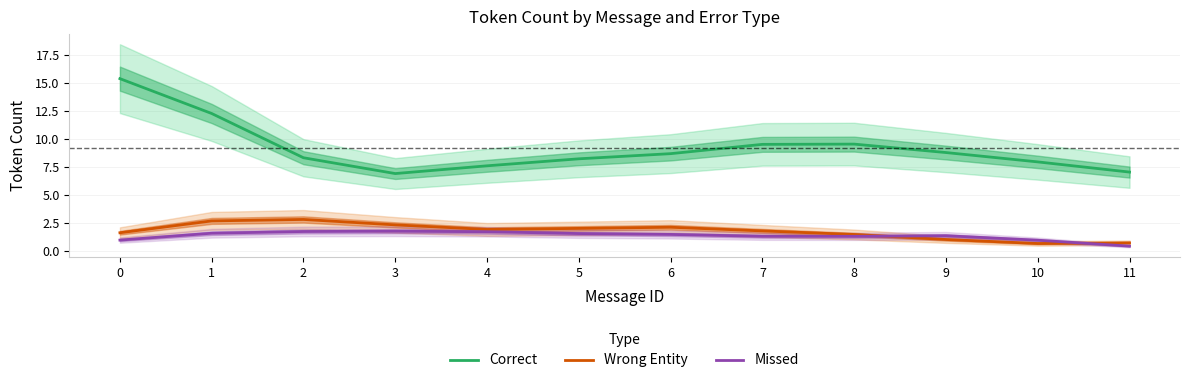

Reading right to left, transcribe all the data shown in this chart.

Correct: 11=7.0	10=7.9	9=8.8	8=9.5	7=9.5	6=8.7	5=8.2	4=7.6	3=6.9	2=8.3	1=12.2	0=15.4
Wrong Entity: 11=0.7	10=0.7	9=1.0	8=1.5	7=1.8	6=2.1	5=2.0	4=1.9	3=2.3	2=2.8	1=2.7	0=1.6
Missed: 11=0.4	10=0.9	9=1.3	8=1.3	7=1.3	6=1.5	5=1.5	4=1.7	3=1.7	2=1.7	1=1.6	0=1.0